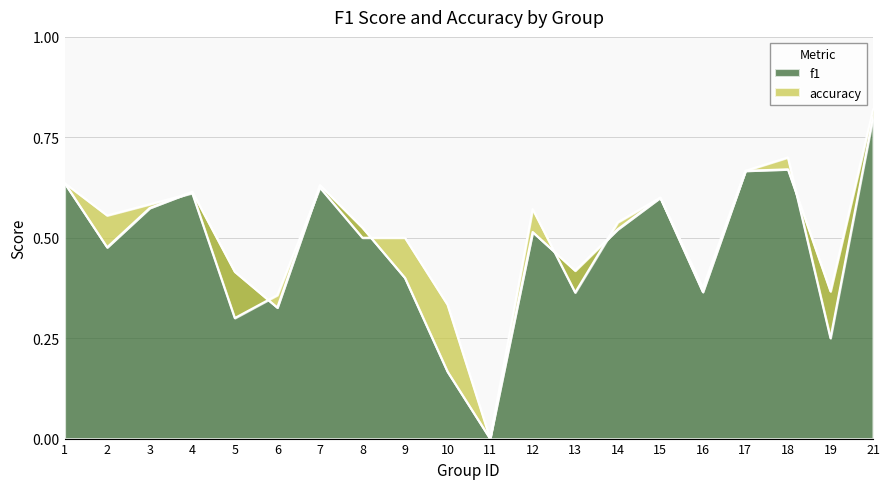

Which has a higher value, 10 or 17?

17